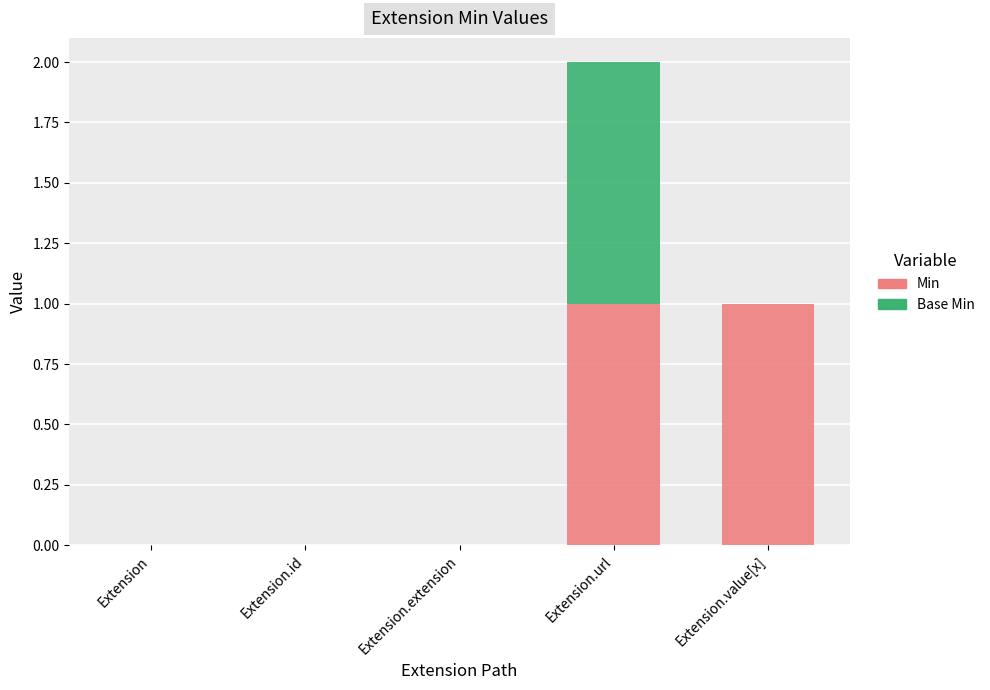

At which category is the sum across all series the highest?

Extension.url